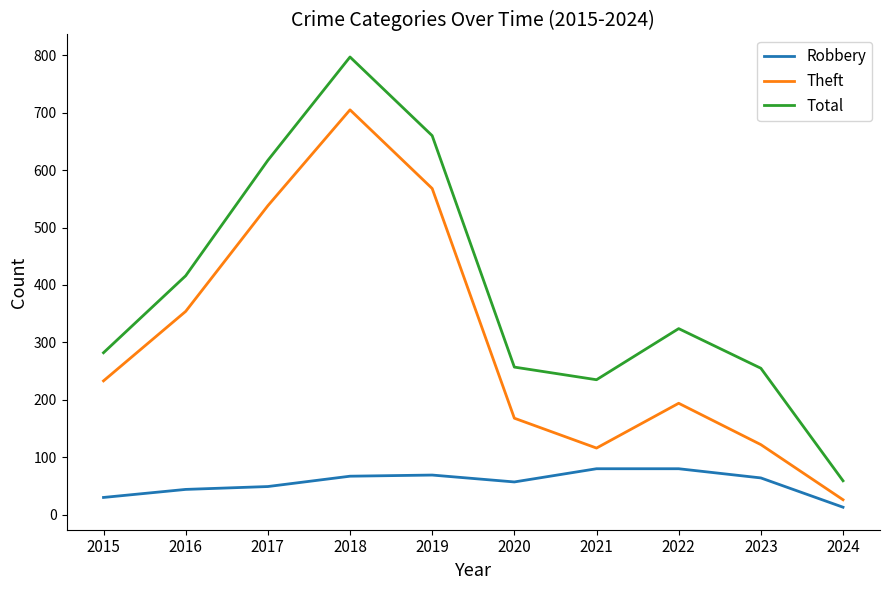

Between 2020 and 2022, which series saw the biggest shift?

Total